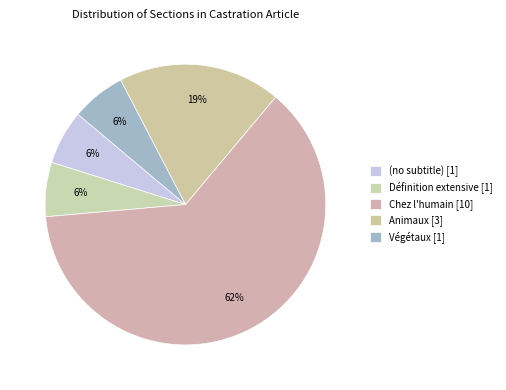

Count the number of slices in the pie.

5